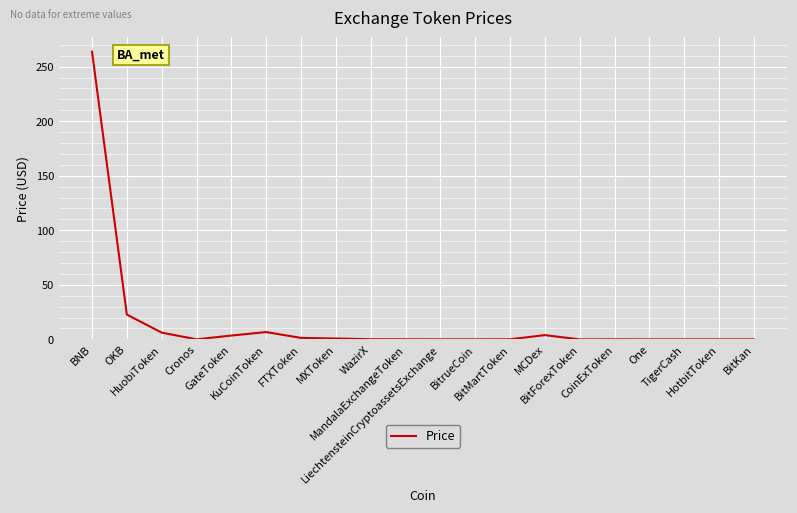

Which has a higher value, WazirX or GateToken?

GateToken